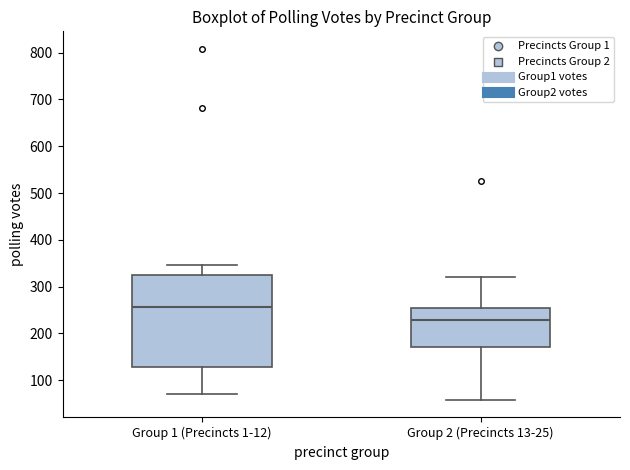

Where is the upper edge of the box for Group 2 (Precincts 13-25) on the y-axis? The values are not printed on the chart, so give them approximately, as read against the axis.

250